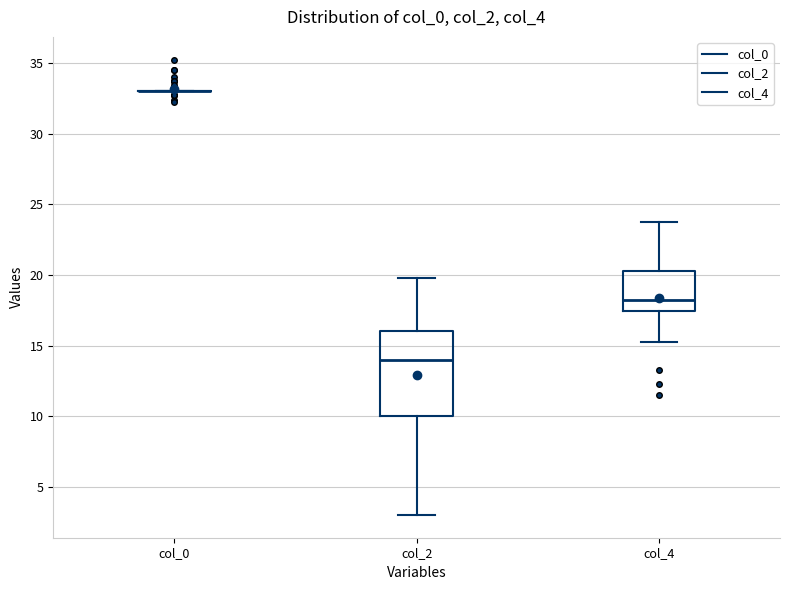

Where does the median line of the box for col_4 sit on the y-axis? The values are not printed on the chart, so give them approximately, as read against the axis.

18.5